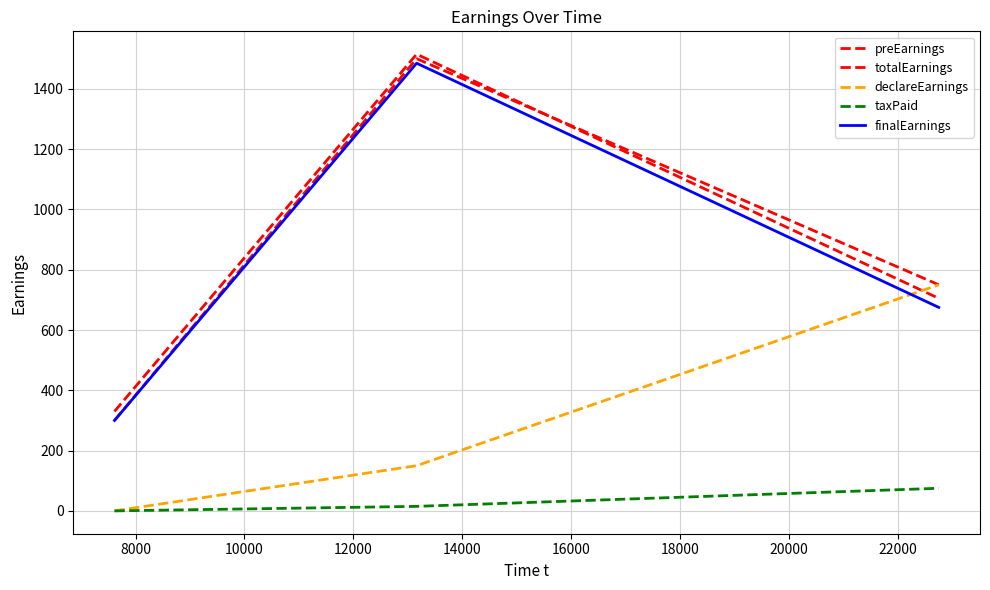

How many lines are shown in the chart?

5